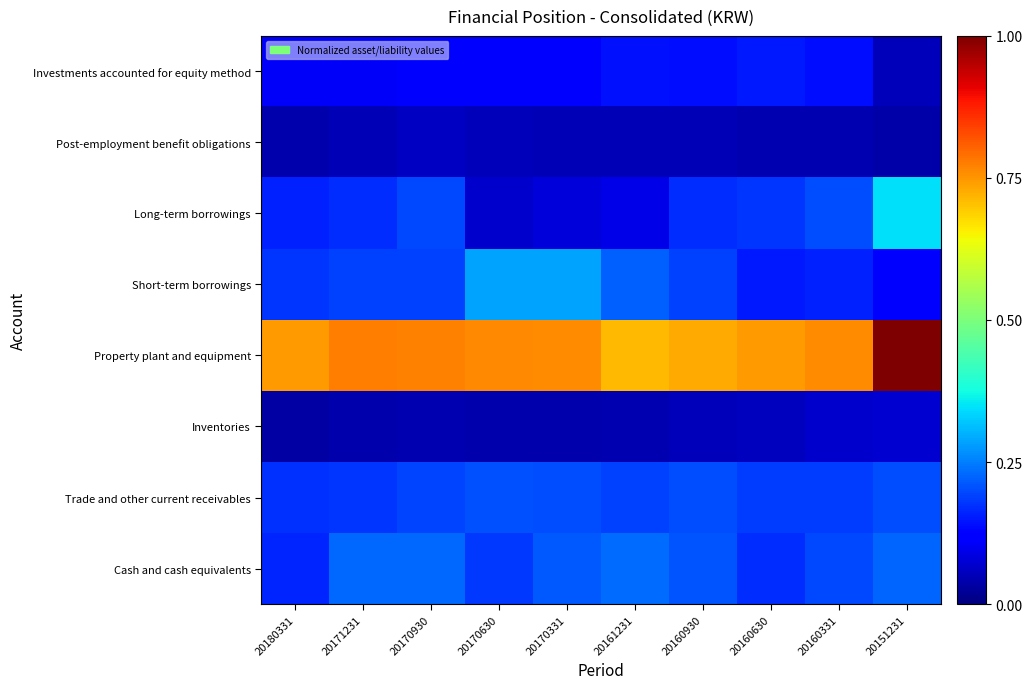

At 20160331, list the series in order from largest to smallest.

Property plant and equipment, Long-term borrowings, Cash and cash equivalents, Trade and other current receivables, Short-term borrowings, Investments accounted for equity method, Inventories, Post-employment benefit obligations